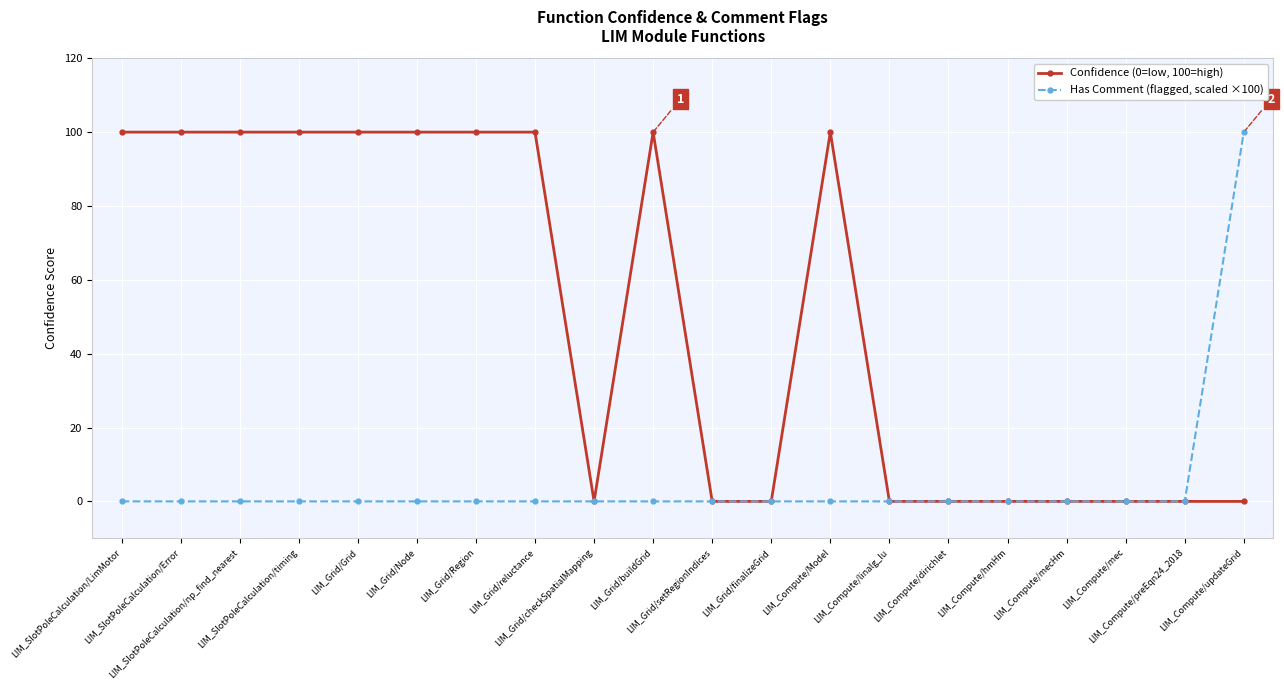

Reading left to right, extract all data points from this chart.

Confidence (0=low, 100=high): LIM_SlotPoleCalculation/LimMotor=100	LIM_SlotPoleCalculation/Error=100	LIM_SlotPoleCalculation/np_find_nearest=100	LIM_SlotPoleCalculation/timing=100	LIM_Grid/Grid=100	LIM_Grid/Node=100	LIM_Grid/Region=100	LIM_Grid/reluctance=100	LIM_Grid/checkSpatialMapping=0	LIM_Grid/buildGrid=100	LIM_Grid/setRegionIndices=0	LIM_Grid/finalizeGrid=0	LIM_Compute/Model=100	LIM_Compute/linalg_lu=0	LIM_Compute/dirichlet=0	LIM_Compute/hmHm=0	LIM_Compute/mecHm=0	LIM_Compute/mec=0	LIM_Compute/preEqn24_2018=0	LIM_Compute/updateGrid=0
Has Comment (flagged, scaled ×100): LIM_SlotPoleCalculation/LimMotor=0	LIM_SlotPoleCalculation/Error=0	LIM_SlotPoleCalculation/np_find_nearest=0	LIM_SlotPoleCalculation/timing=0	LIM_Grid/Grid=0	LIM_Grid/Node=0	LIM_Grid/Region=0	LIM_Grid/reluctance=0	LIM_Grid/checkSpatialMapping=0	LIM_Grid/buildGrid=0	LIM_Grid/setRegionIndices=0	LIM_Grid/finalizeGrid=0	LIM_Compute/Model=0	LIM_Compute/linalg_lu=0	LIM_Compute/dirichlet=0	LIM_Compute/hmHm=0	LIM_Compute/mecHm=0	LIM_Compute/mec=0	LIM_Compute/preEqn24_2018=0	LIM_Compute/updateGrid=100